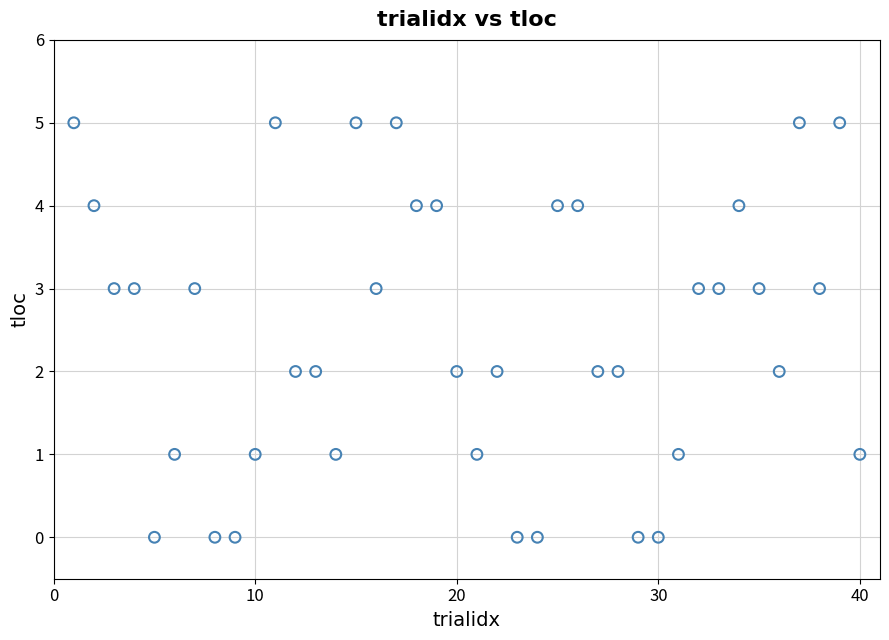

What is the range of X values (max minus min)?

39